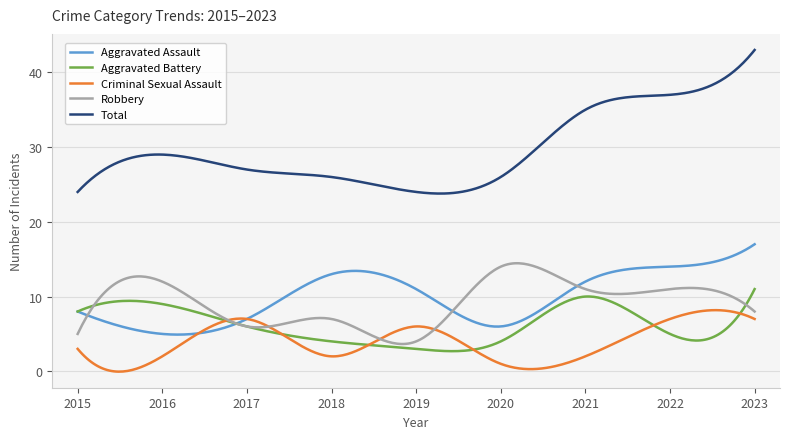

True or false: Total and Criminal Sexual Assault intersect in this chart.

False